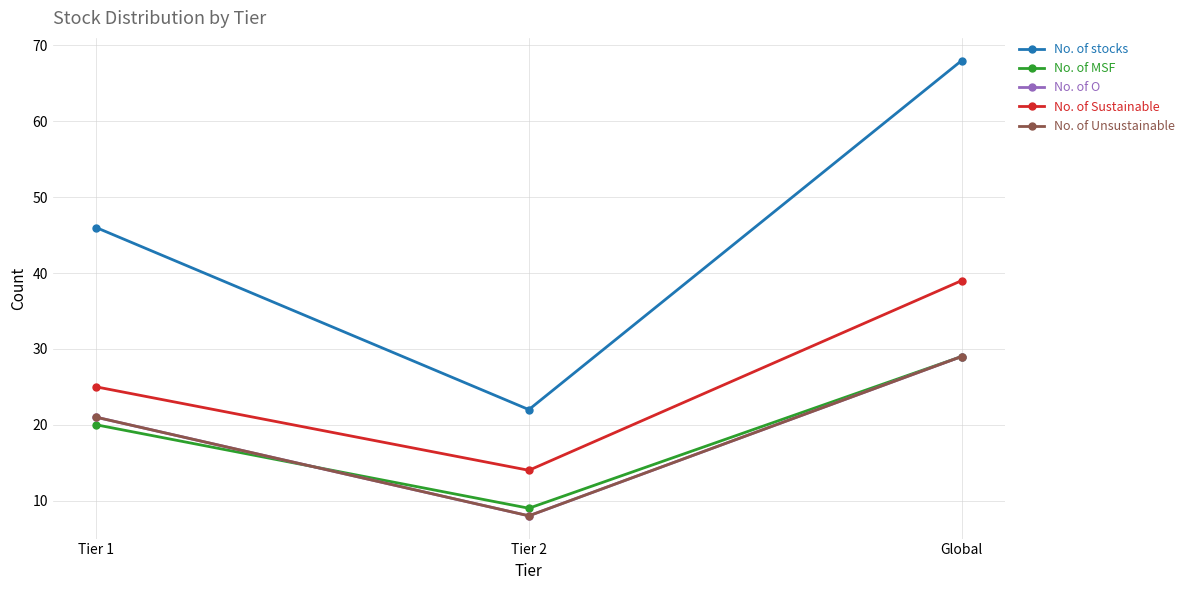

How many series are shown in this chart?

5